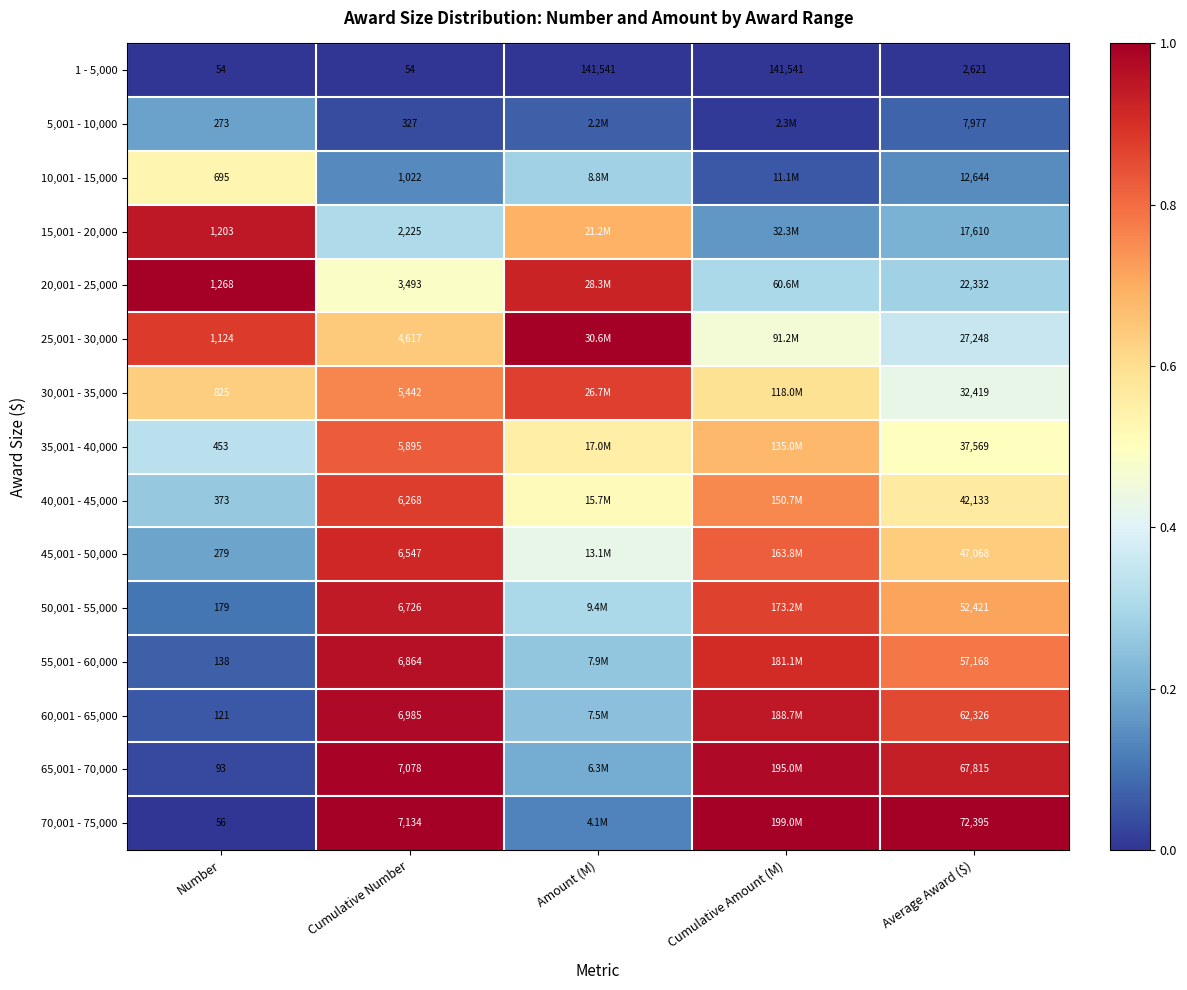

What is the difference between the highest and lowest values at Average Award ($)?

69774.0